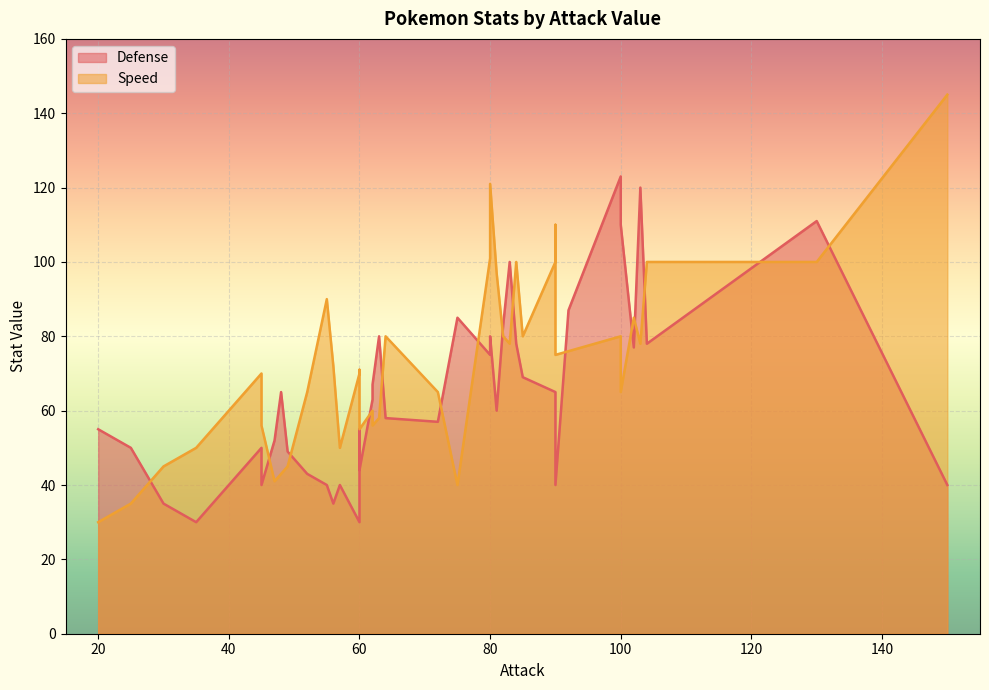

What is the total value across all series at 84?

178